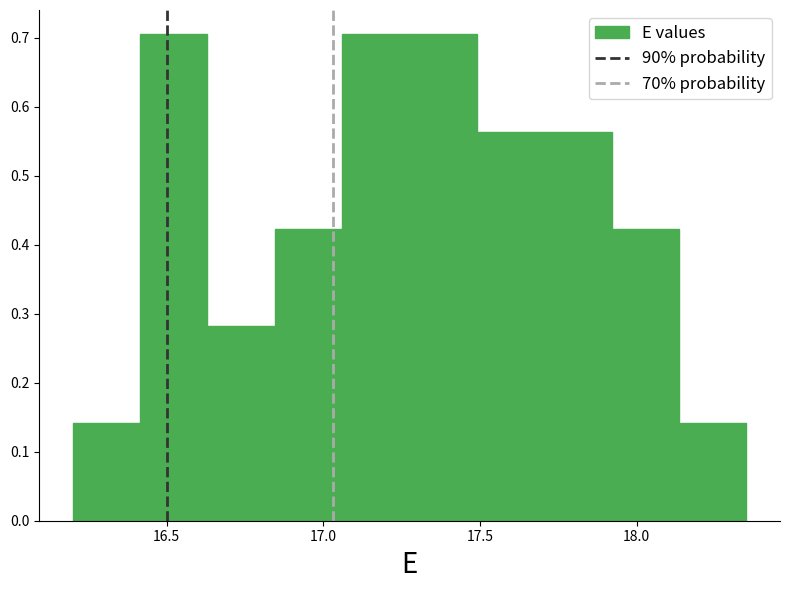

Reading left to right, transcribe this chart: for each bar, give the range it covers on the x-axis and its height. Neither the bar edges nor the heights are printed on the chart, so give them approximately, as read against the axes.

16.200 to 16.415: 0.14
16.415 to 16.630: 0.70
16.630 to 16.845: 0.28
16.845 to 17.060: 0.42
17.060 to 17.275: 0.70
17.275 to 17.490: 0.70
17.490 to 17.705: 0.56
17.705 to 17.920: 0.56
17.920 to 18.135: 0.42
18.135 to 18.350: 0.14